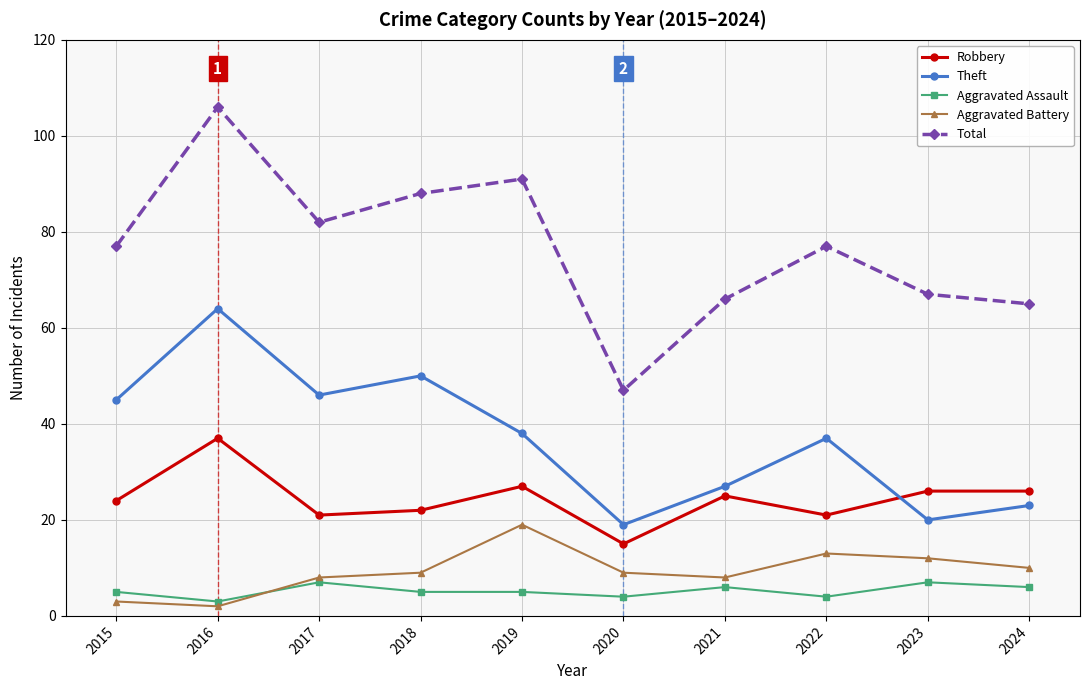

Reading left to right, extract all data points from this chart.

Robbery: 24	37	21	22	27	15	25	21	26	26
Theft: 45	64	46	50	38	19	27	37	20	23
Aggravated Assault: 5	3	7	5	5	4	6	4	7	6
Aggravated Battery: 3	2	8	9	19	9	8	13	12	10
Total: 77	106	82	88	91	47	66	77	67	65